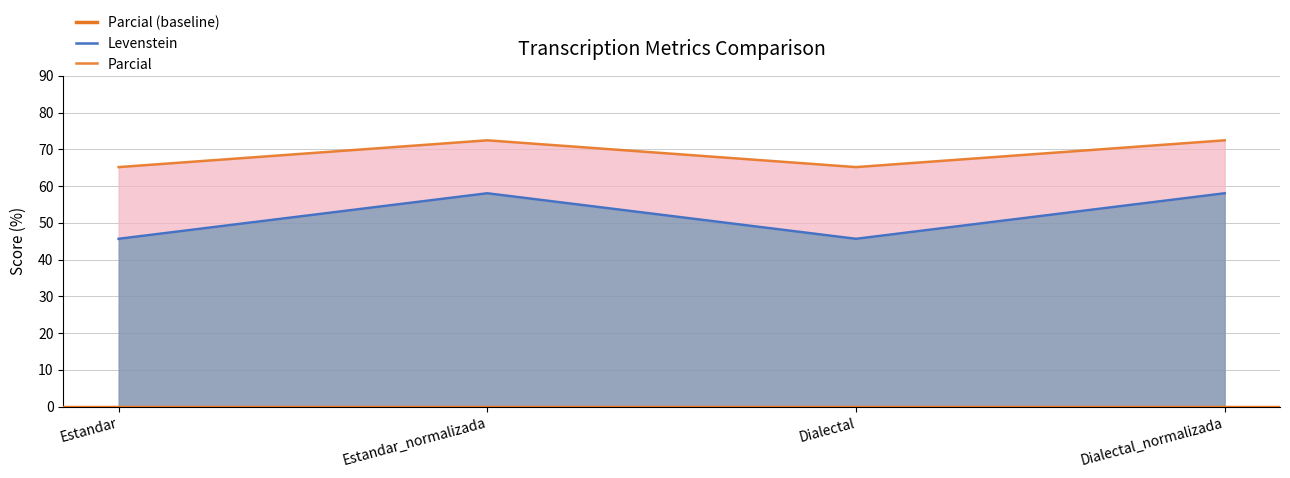

The Levenstein series shows 58.0 at Dialectal_normalizada. True or false?

True